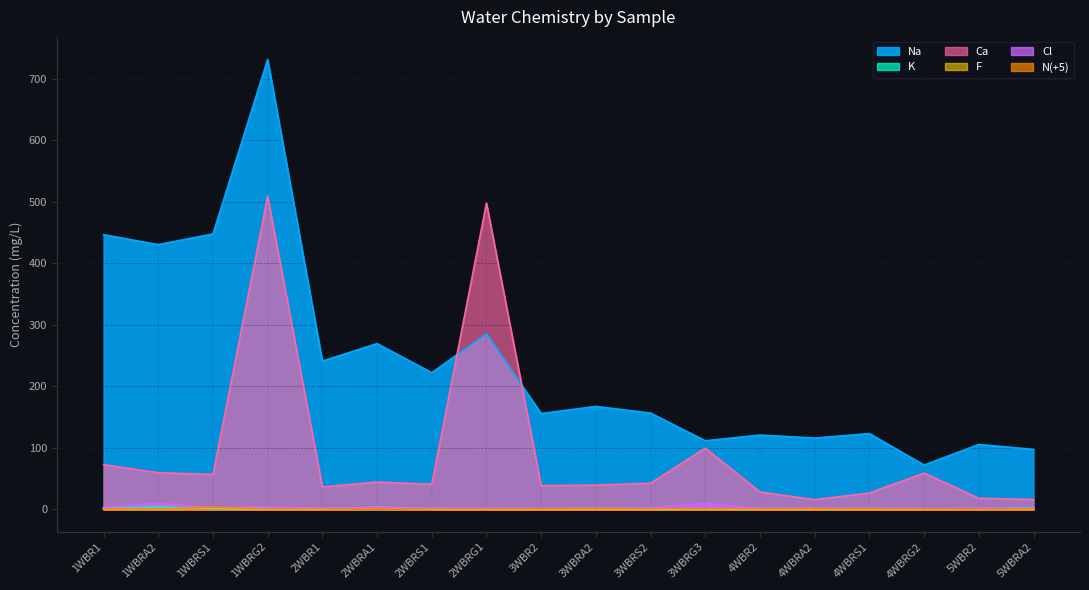

Is the value of N(+5) at 1WBR1 greater than the value of Na at 5WBRA2?

No